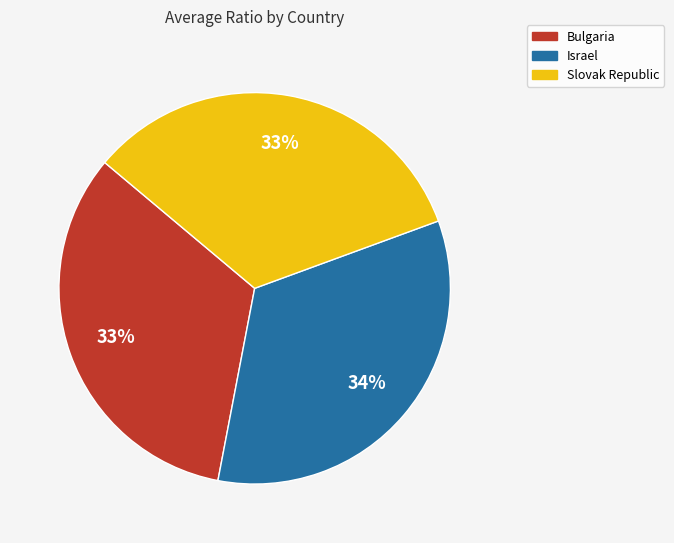

To the nearest percent, what is the average slice percentage?

33%